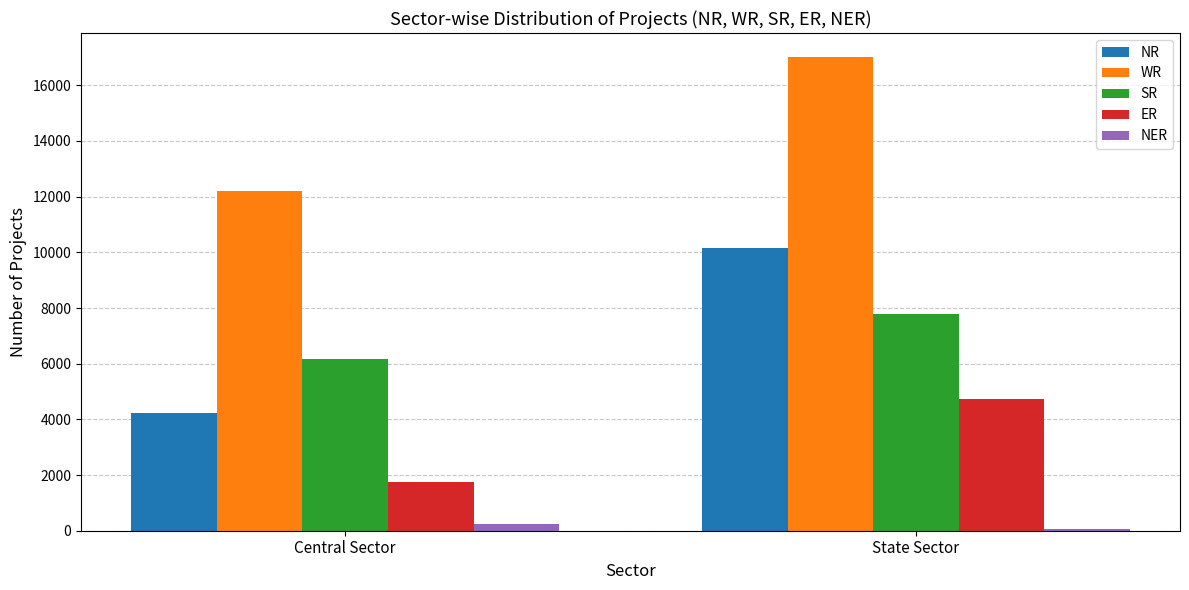

What is the sum of all SR values?

13936